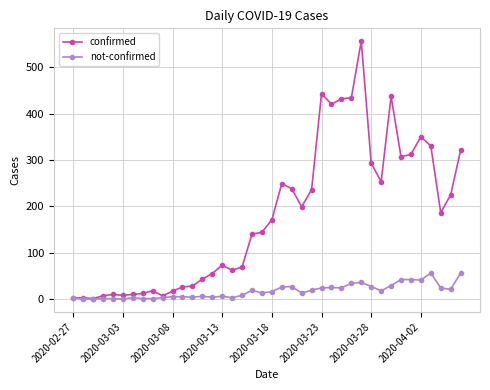

What is the maximum value shown in the chart?

556